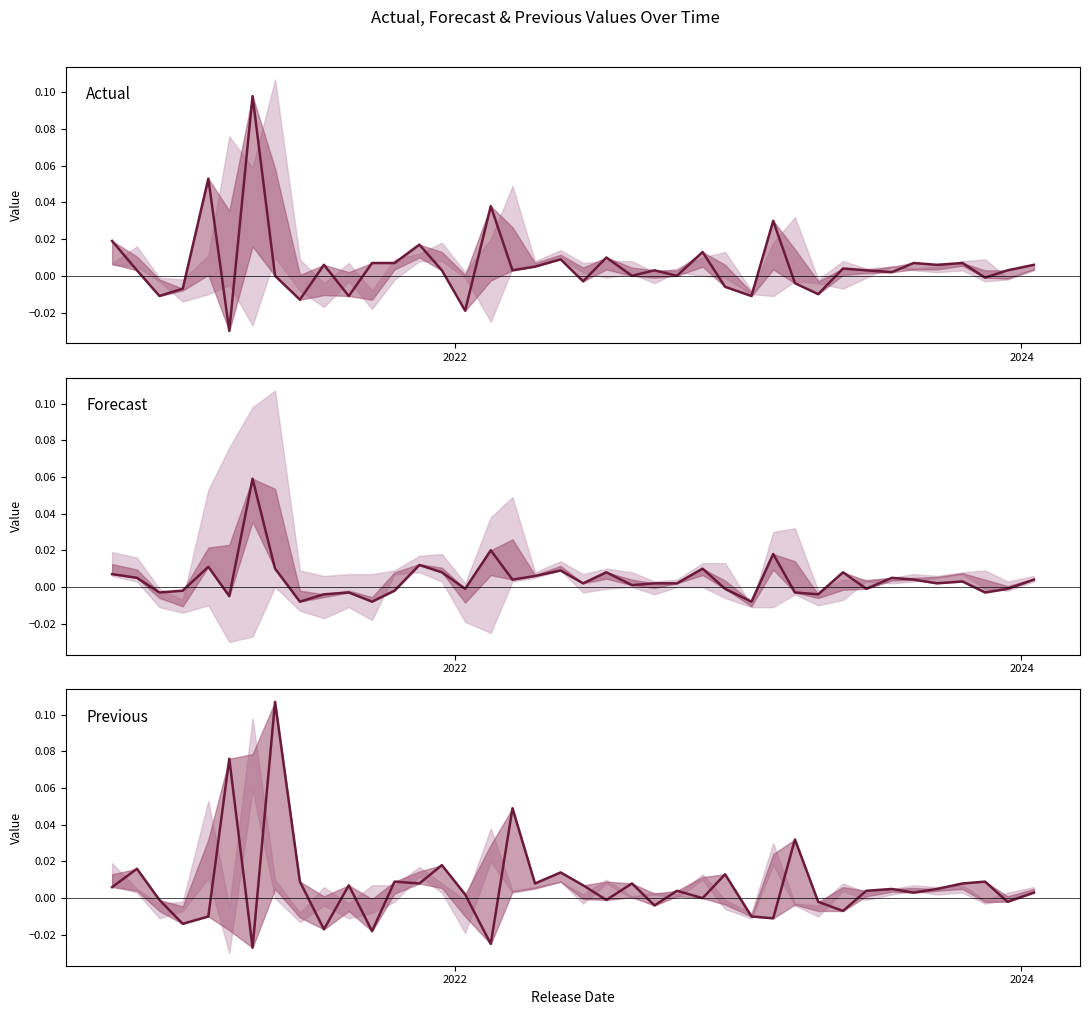

Reading left to right, list all the values displayed in this chart.

Actual: 0.0	0.0	-0.0	-0.0	0.1	-0.0	0.1	0.0	-0.0	0.0	-0.0	0.0	0.0	0.0	0.0	-0.0	0.0	0.0	0.0	0.0	-0.0	0.0	0.0	0.0	0.0	0.0	-0.0	-0.0	0.0	-0.0	-0.0	0.0	0.0	0.0	0.0	0.0	0.0	-0.0	0.0	0.0
Forecast: 0.0	0.0	-0.0	-0.0	0.0	-0.0	0.1	0.0	-0.0	-0.0	-0.0	-0.0	-0.0	0.0	0.0	-0.0	0.0	0.0	0.0	0.0	0.0	0.0	0.0	0.0	0.0	0.0	-0.0	-0.0	0.0	-0.0	-0.0	0.0	-0.0	0.0	0.0	0.0	0.0	-0.0	-0.0	0.0
Previous: 0.0	0.0	-0.0	-0.0	-0.0	0.1	-0.0	0.1	0.0	-0.0	0.0	-0.0	0.0	0.0	0.0	0.0	-0.0	0.0	0.0	0.0	0.0	-0.0	0.0	-0.0	0.0	0.0	0.0	-0.0	-0.0	0.0	-0.0	-0.0	0.0	0.0	0.0	0.0	0.0	0.0	-0.0	0.0